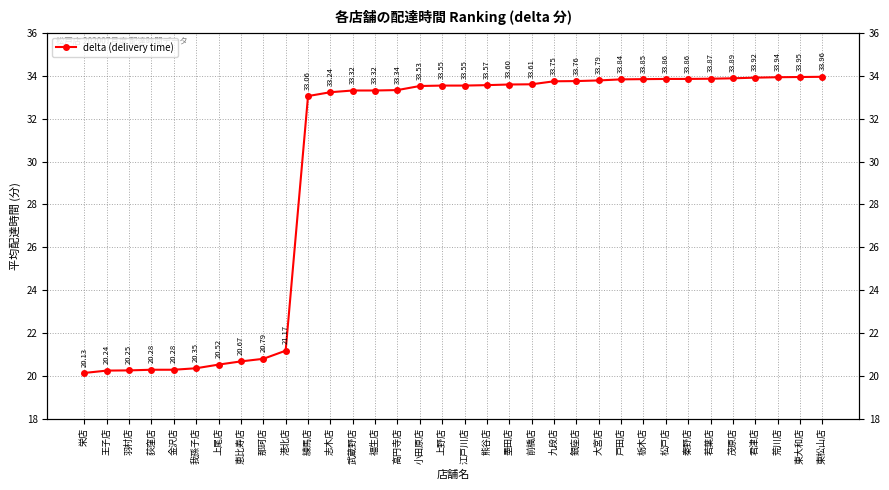

Which category has the lowest value across all series?

栄店